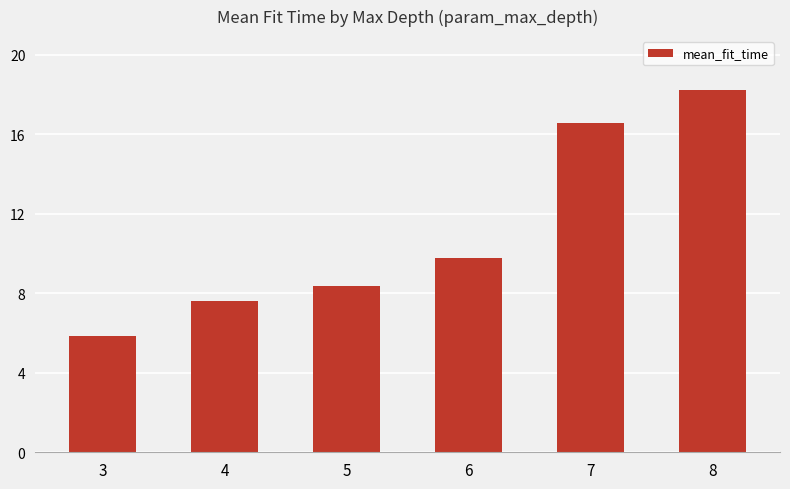

Rank the categories by value from lowest to highest.

3, 4, 5, 6, 7, 8